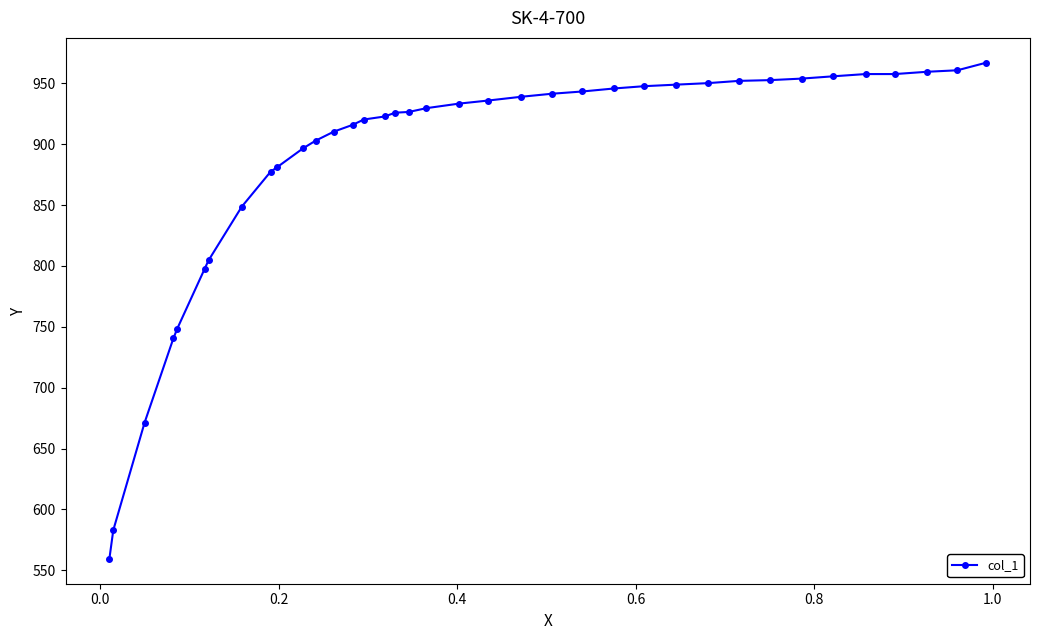

What is the average value?

888.3